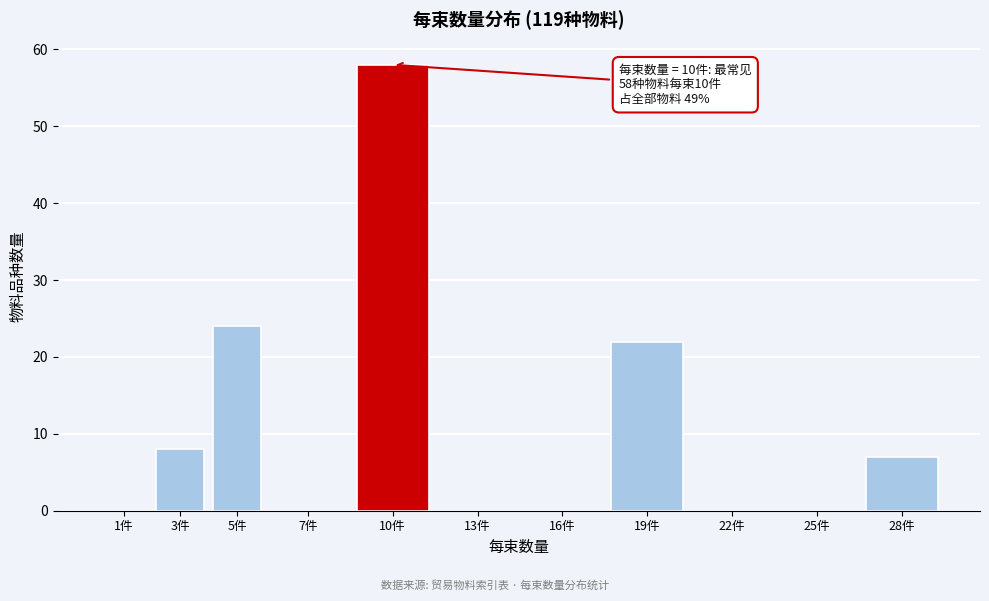

Reading left to right, extract all data points from this chart.

1件=0	3件=8	5件=24	7件=0	10件=58	13件=0	16件=0	19件=22	22件=0	25件=0	28件=7